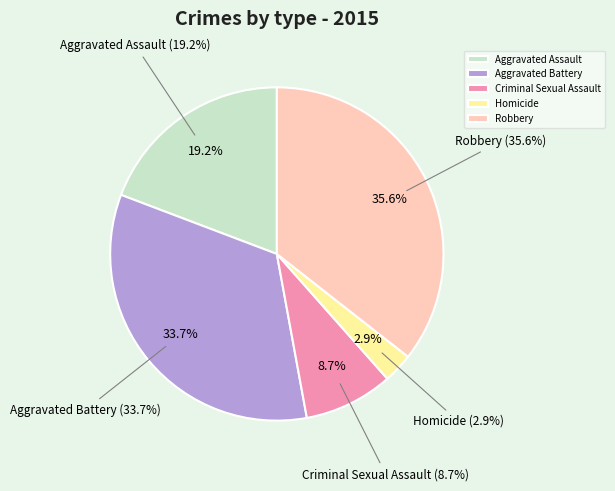

What percentage is the Criminal Sexual Assault slice, to the nearest percent?

9%